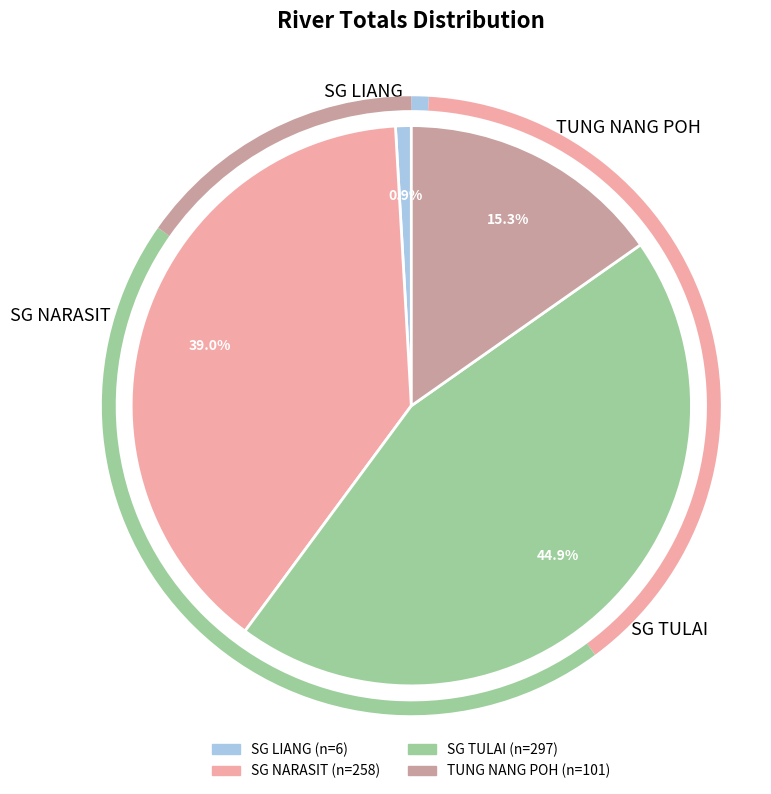

True or false: SG LIANG accounts for 9% of the total.

False